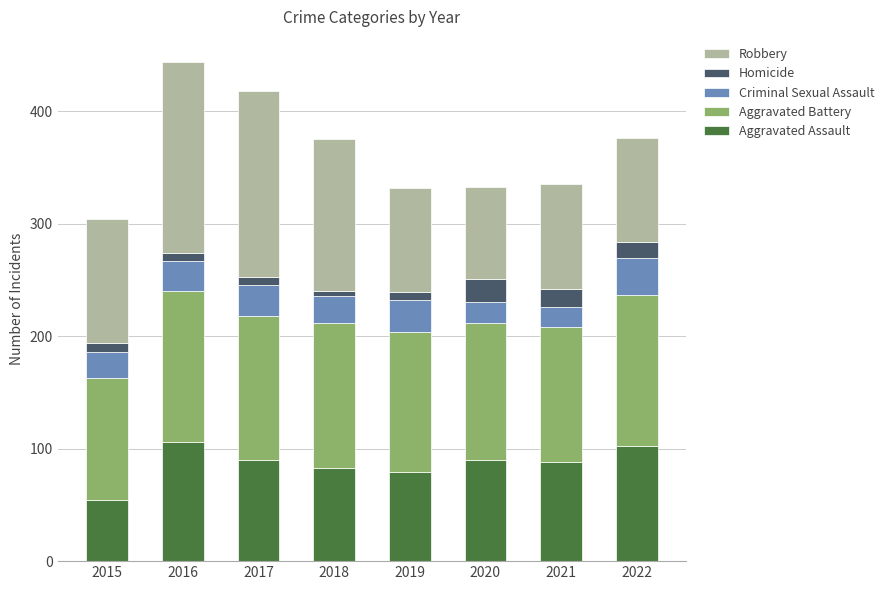

Which category has the lowest value in the Aggravated Assault series?

2015